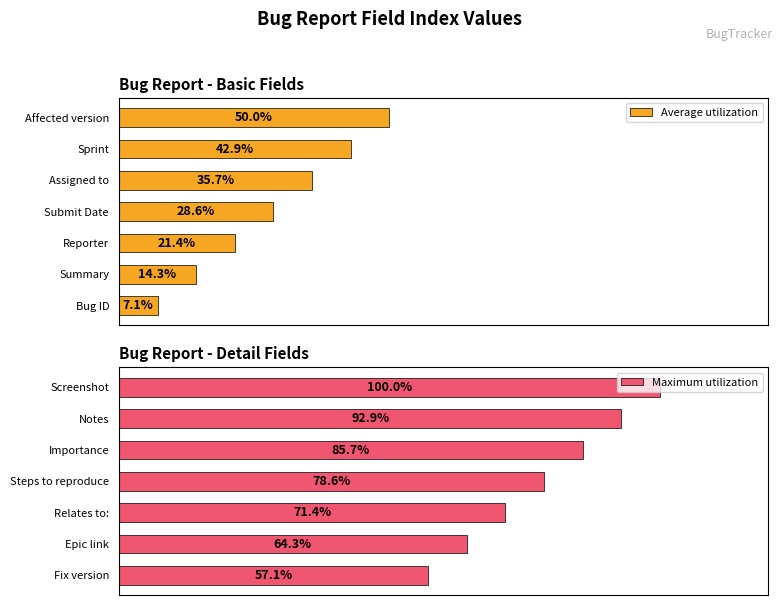

List the series in order of their overall mean, lowest first.

Average utilization, Maximum utilization